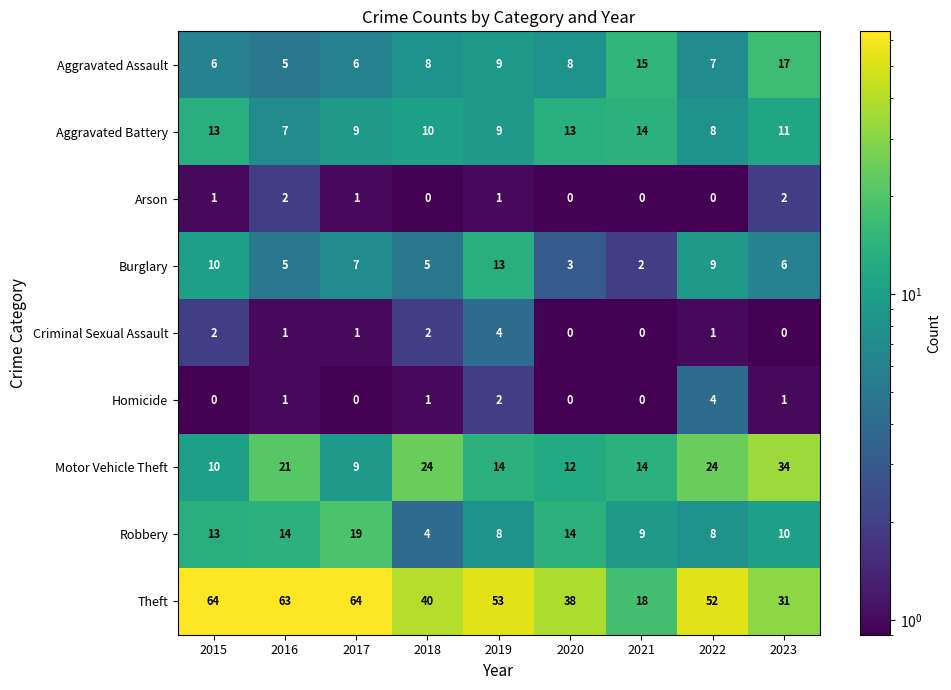

How many positive values does the Homicide series have?

5